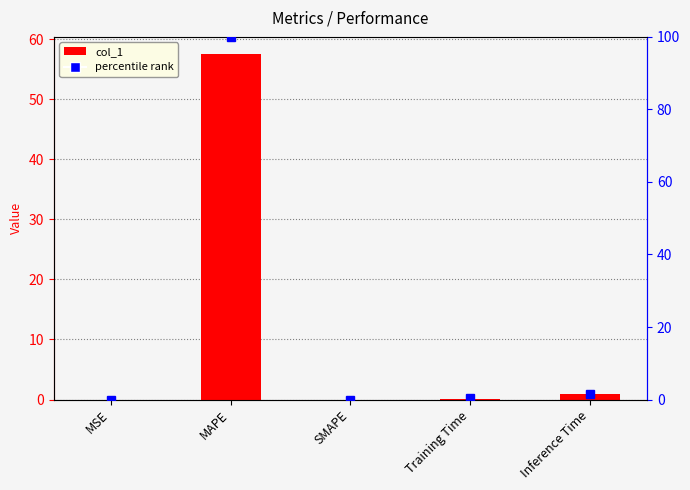

Reading left to right, list all the values displayed in this chart.

0.0	57.5	0.0	0.2	1.0